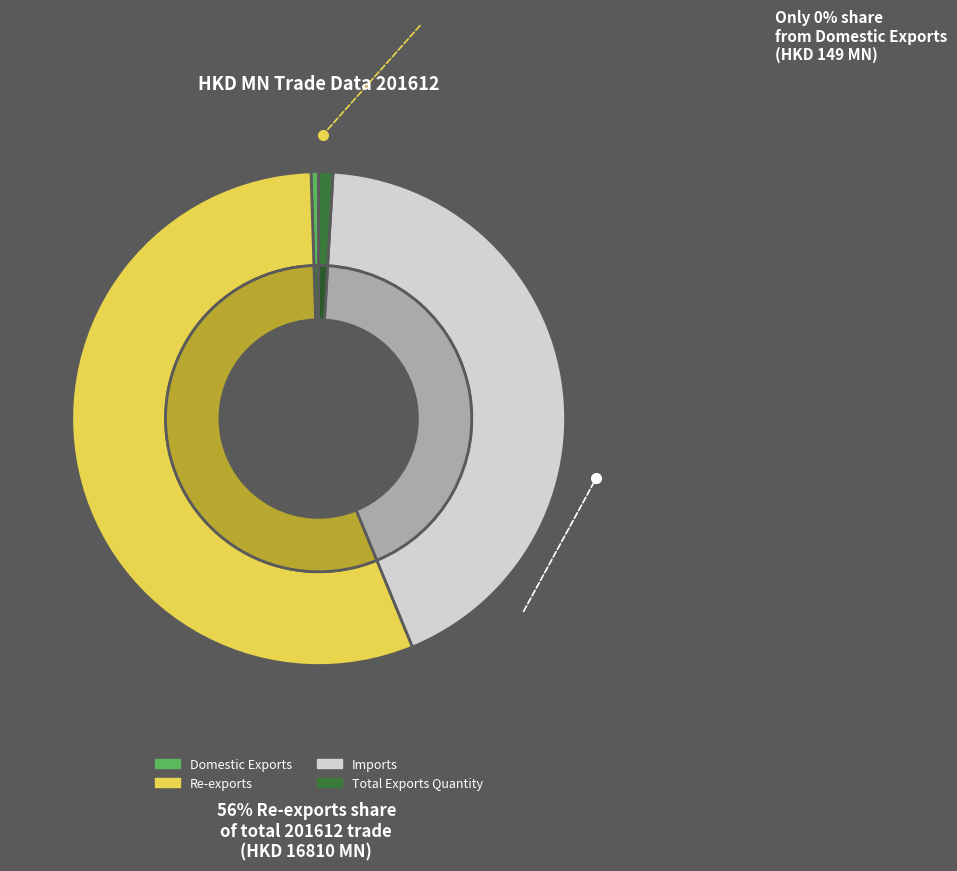

What is the smallest slice in the pie chart?

Domestic Exports